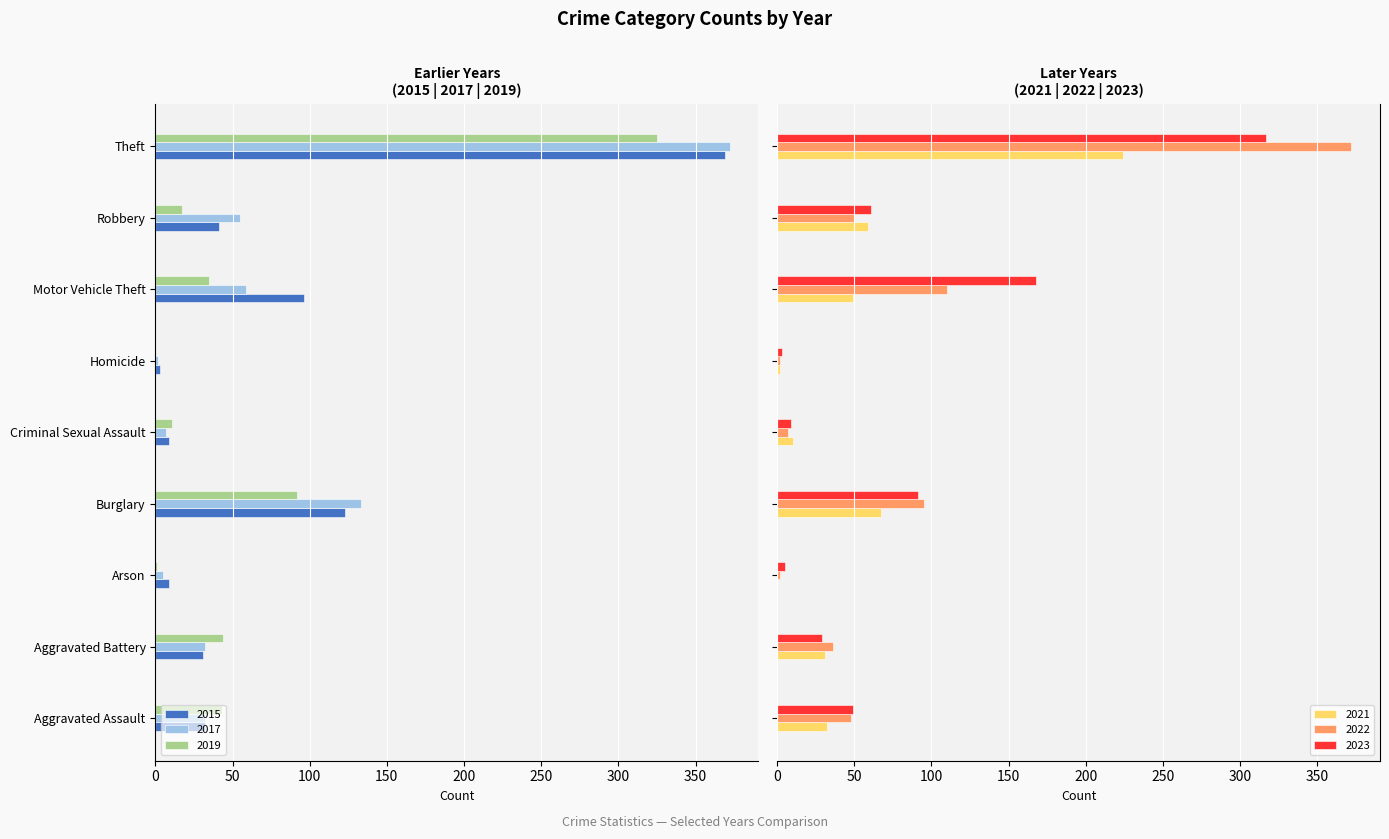

What is the maximum value shown in the chart?

372